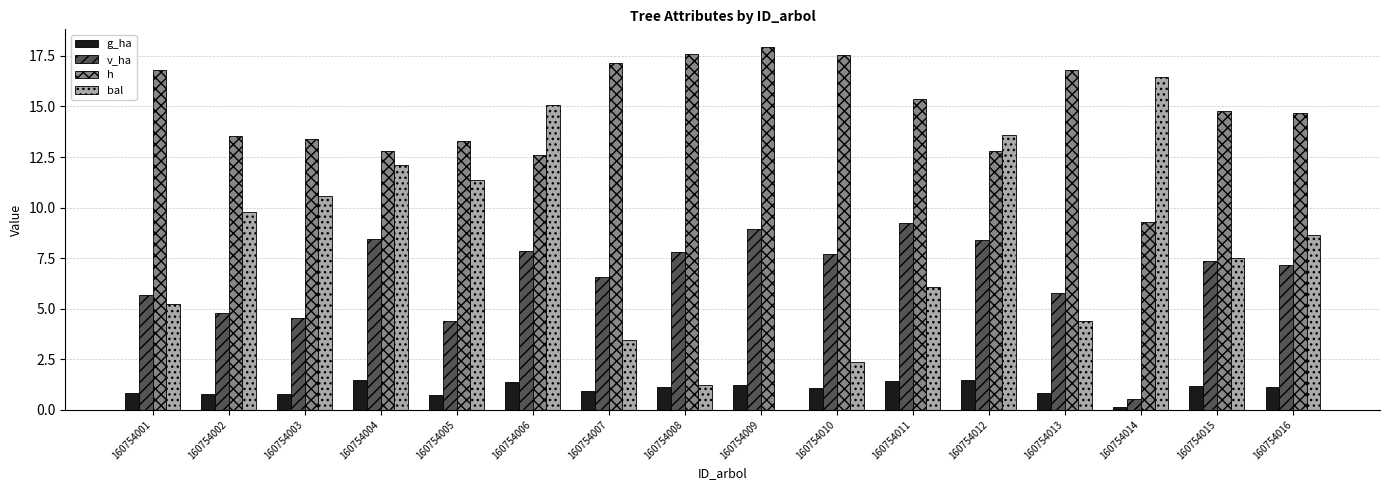

The value of bal at 160754012 is 21.6. True or false?

False